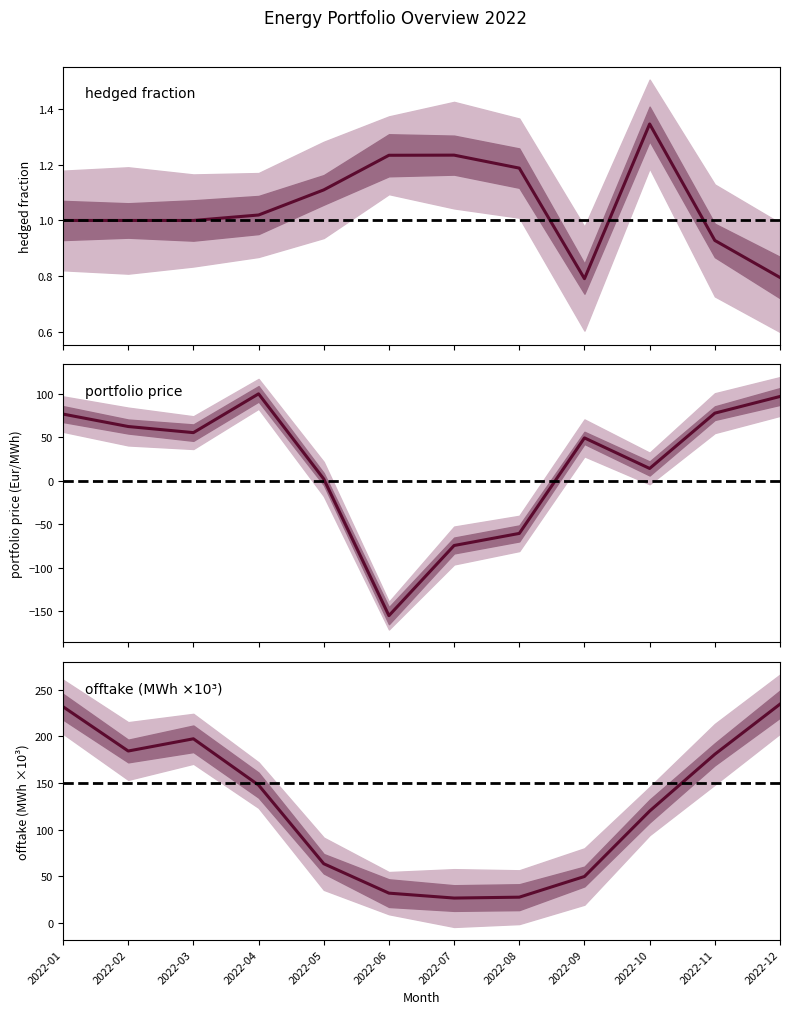

Reading left to right, what are all the values shown in this chart?

hedged: 2022-01=1.0	2022-02=1.0	2022-03=1.0	2022-04=1.0	2022-05=1.1	2022-06=1.2	2022-07=1.2	2022-08=1.2	2022-09=0.8	2022-10=1.3	2022-11=0.9	2022-12=0.8
portfolioprice: 2022-01=76.8	2022-02=62.5	2022-03=55.5	2022-04=100.1	2022-05=2.1	2022-06=-155.1	2022-07=-74.4	2022-08=-60.5	2022-09=49.4	2022-10=14.2	2022-11=77.9	2022-12=97.1
offtake_scaled: 2022-01=231.8	2022-02=184.3	2022-03=197.4	2022-04=147.7	2022-05=63.4	2022-06=31.8	2022-07=26.5	2022-08=27.5	2022-09=49.7	2022-10=119.9	2022-11=180.8	2022-12=234.6